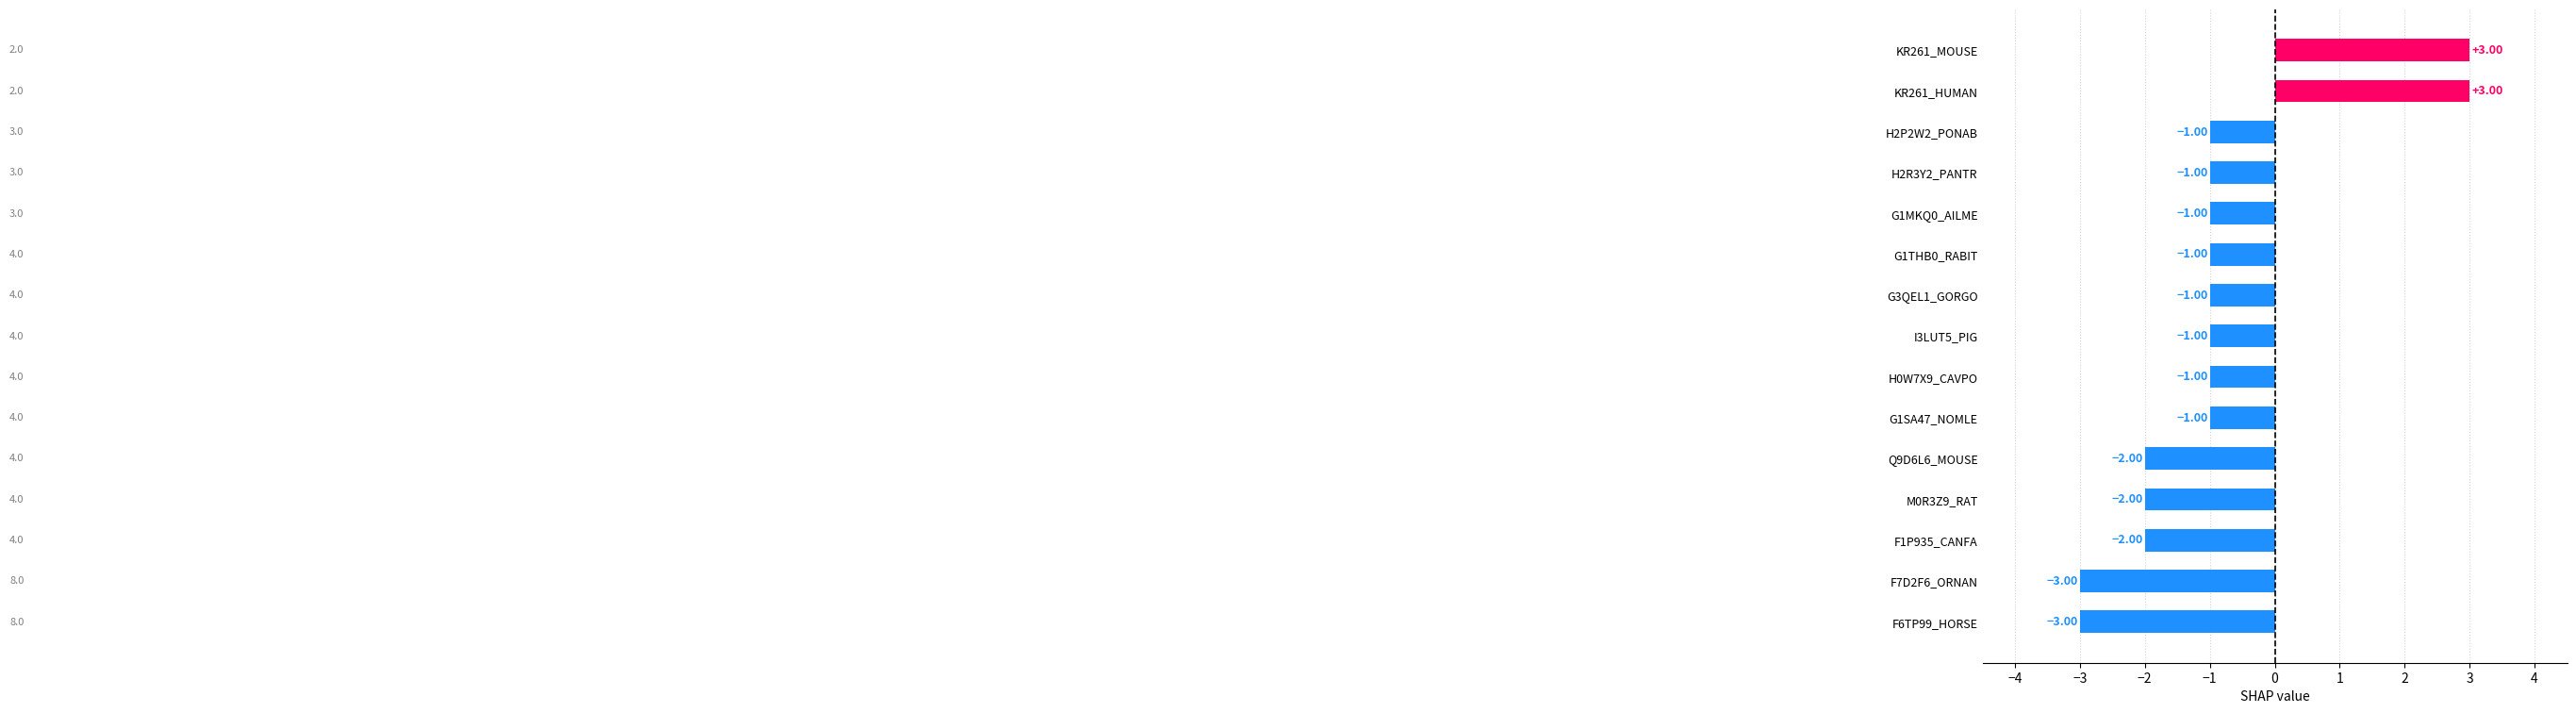

Count the number of values greater than -1.

2